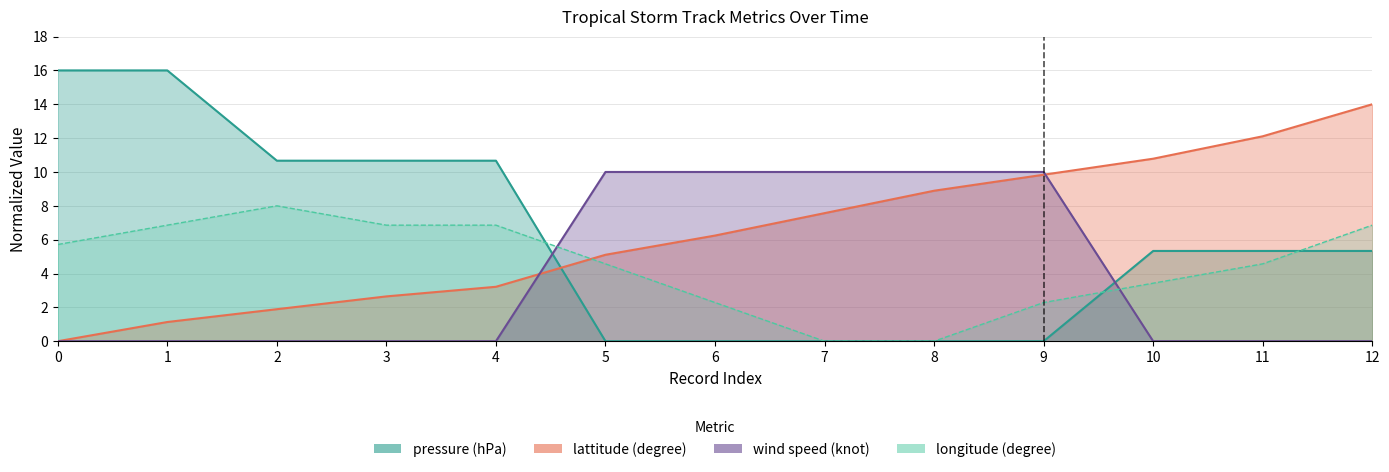

Is the value of pressure (hPa) at 4 greater than the value of lattitude (degree) at 1?

Yes